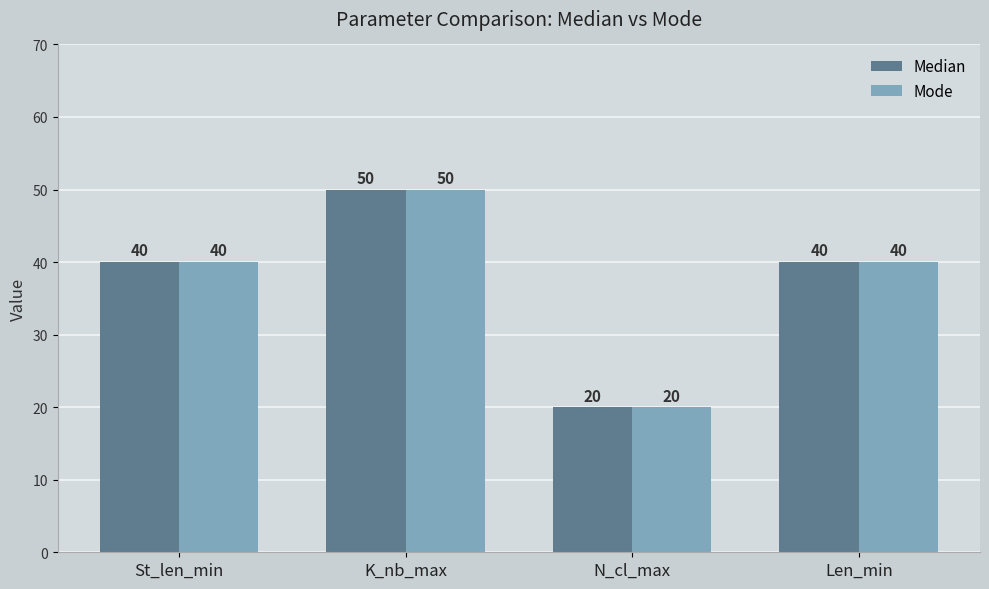

Which category has the highest value across all series?

K_nb_max